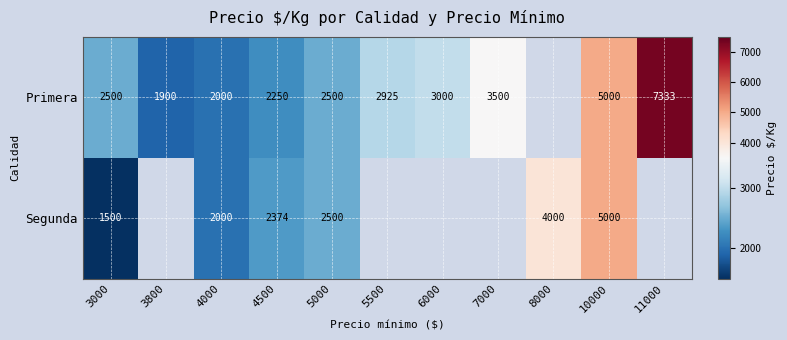

The Primera series shows 8708 at 10000. True or false?

False